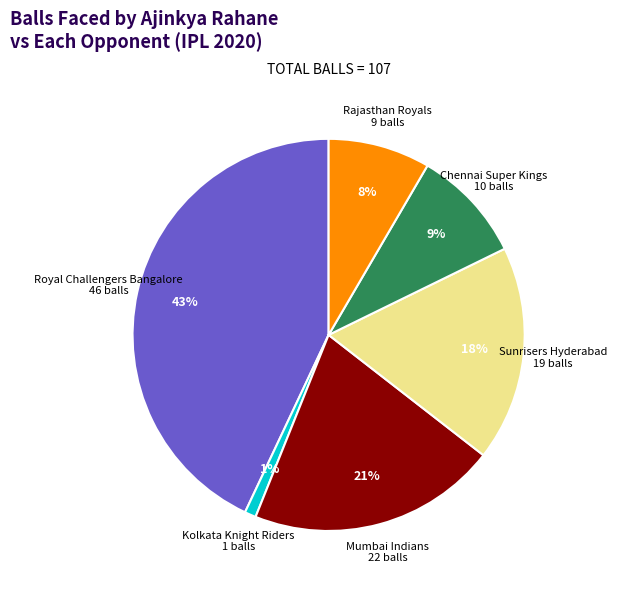

To the nearest percent, what percentage of the pie is Rajasthan Royals?

8%